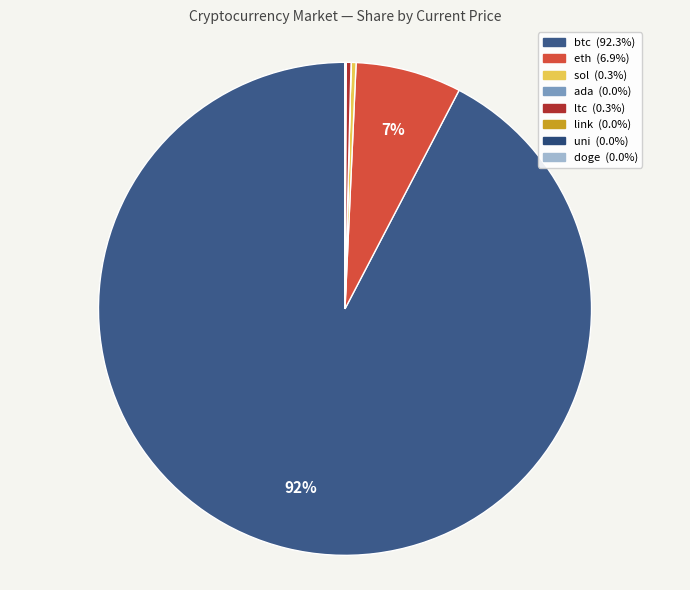

Is there a majority slice in this chart?

Yes